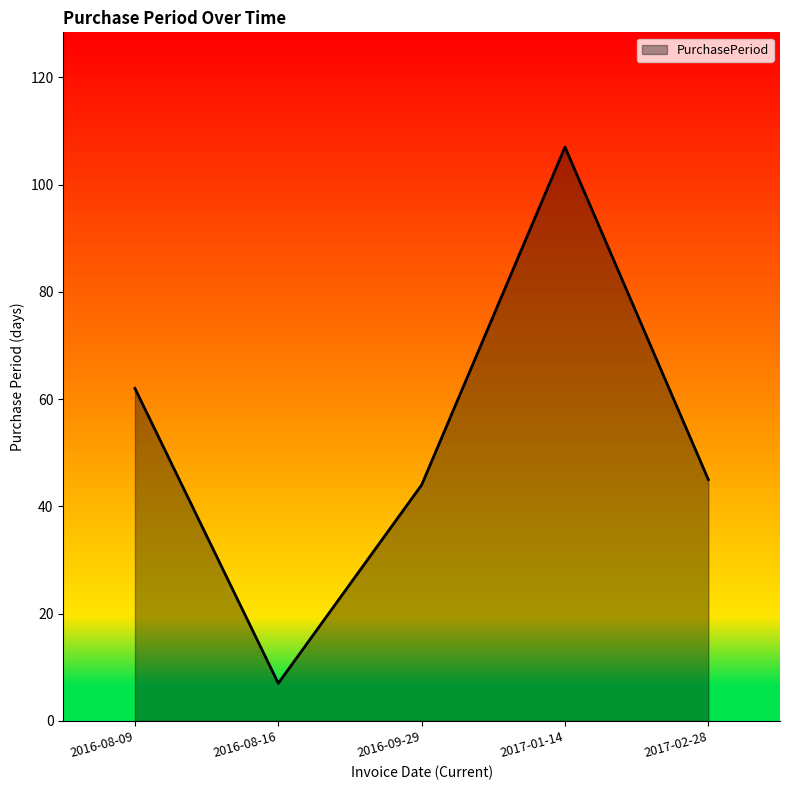

The value at 2016-08-09 is 62. True or false?

True